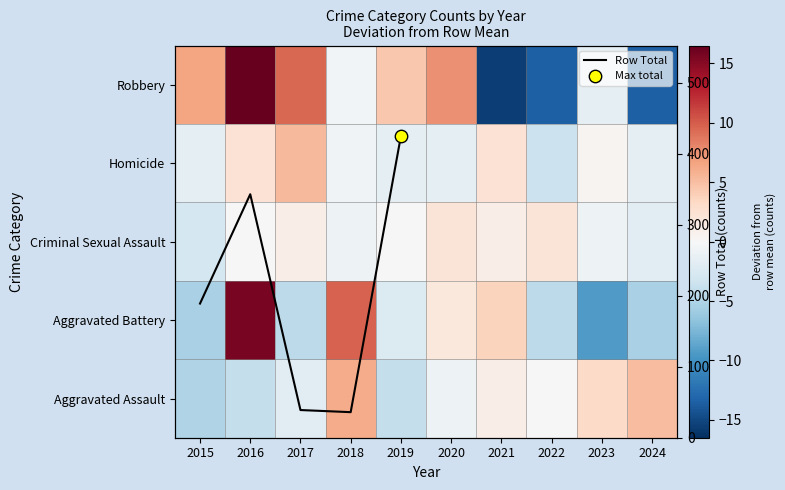

How many negative values does the Homicide series have?

6